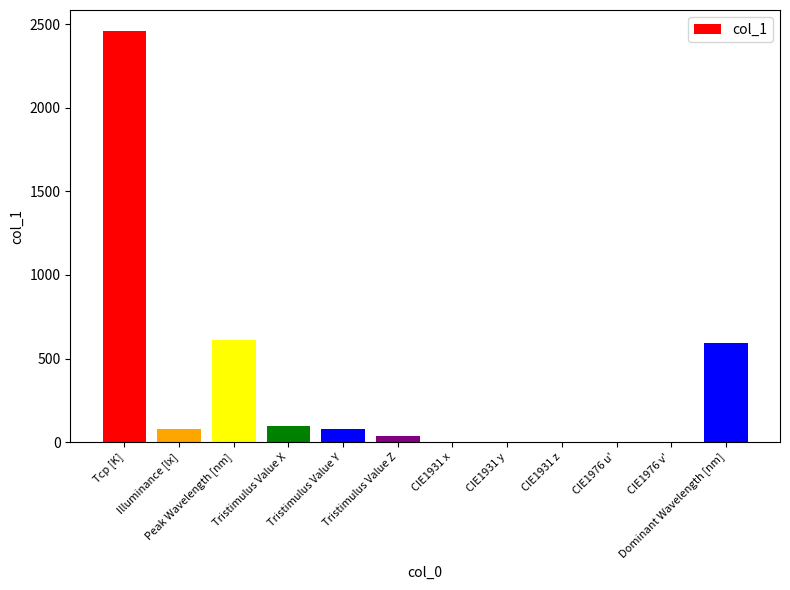

Where does the data first go above 77?

Tcp [K]